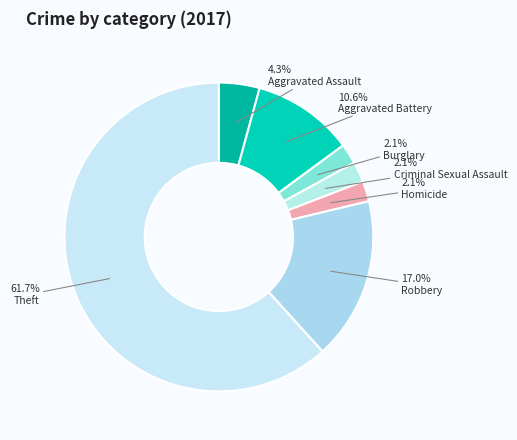

Which category has the biggest portion of the pie?

Theft